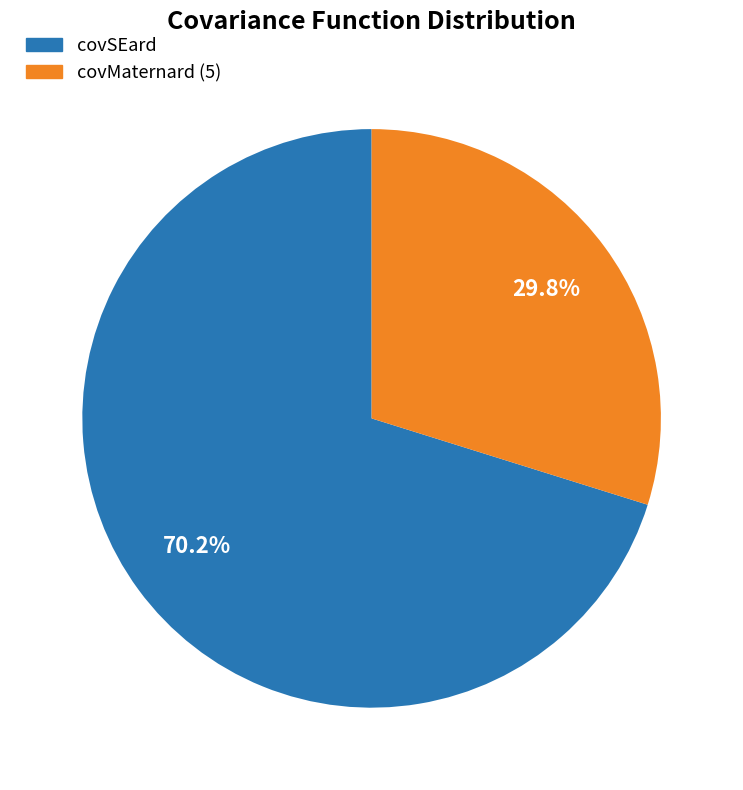

What percentage do covMaternard (5) and covSEard together represent?

100.0%